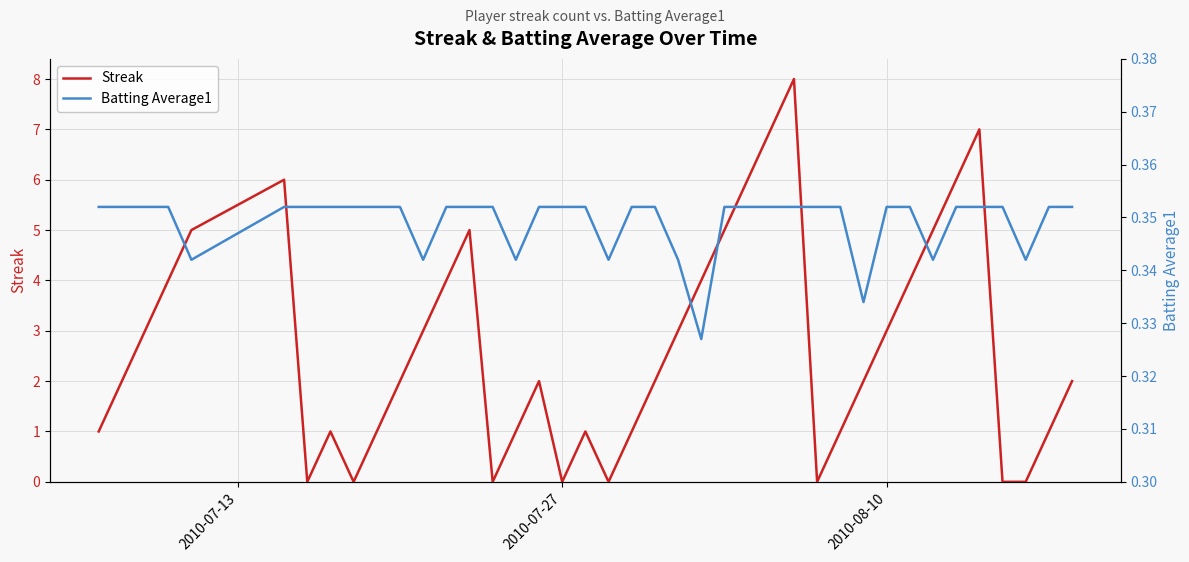

In Streak, how many points are higher than both neighbors (excluding endpoints)?

7